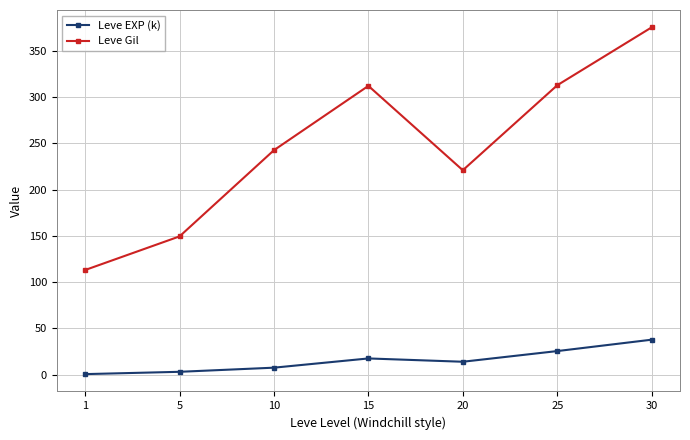

Which series has the largest range (max minus min)?

Leve Gil